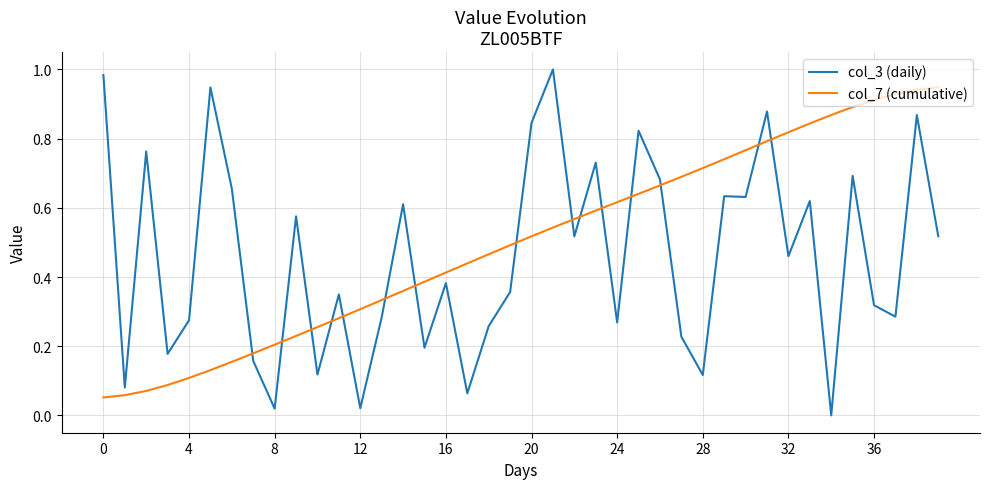

Which series has the largest range (max minus min)?

col_3 (daily)